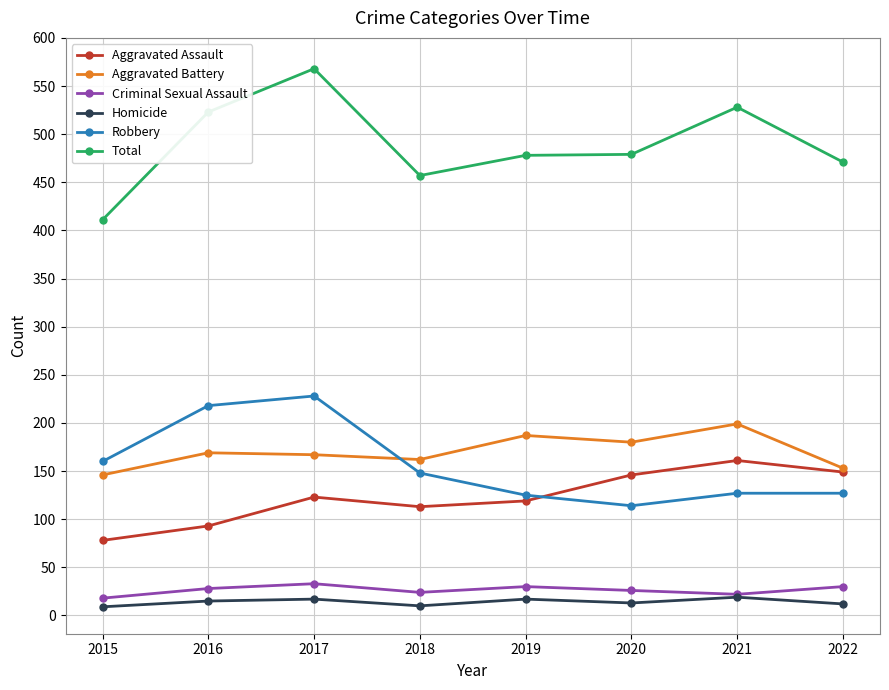

At which category is the sum across all series the highest?

2017